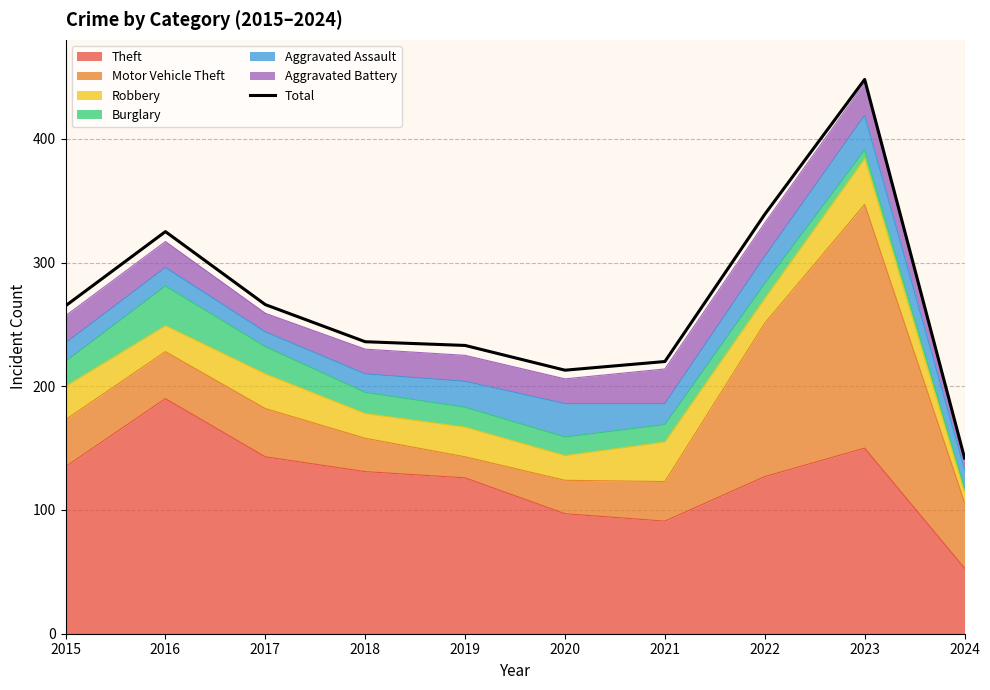

True or false: the data shows 142 at 2024.

True